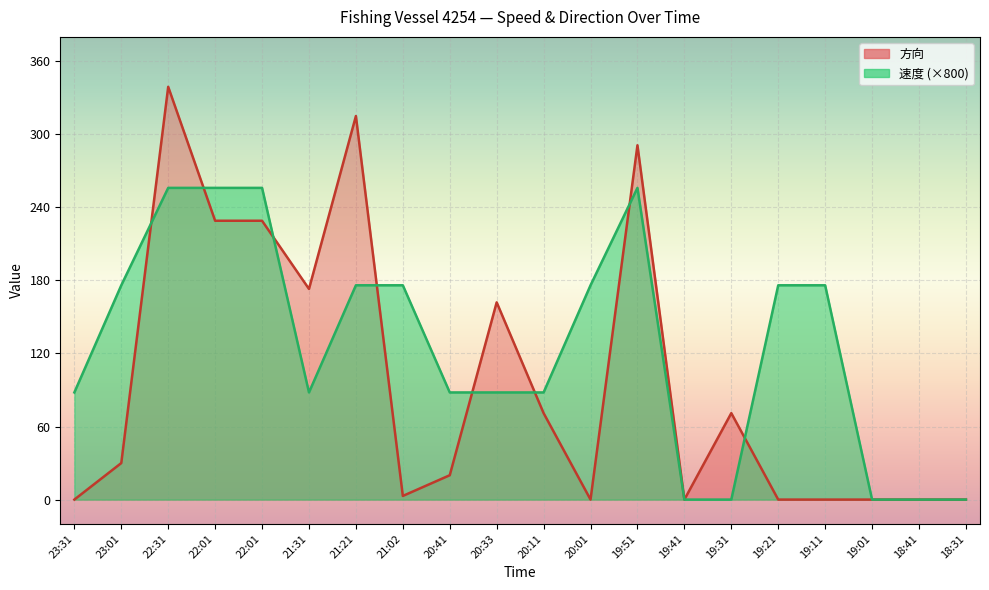

How many lines are shown in the chart?

2